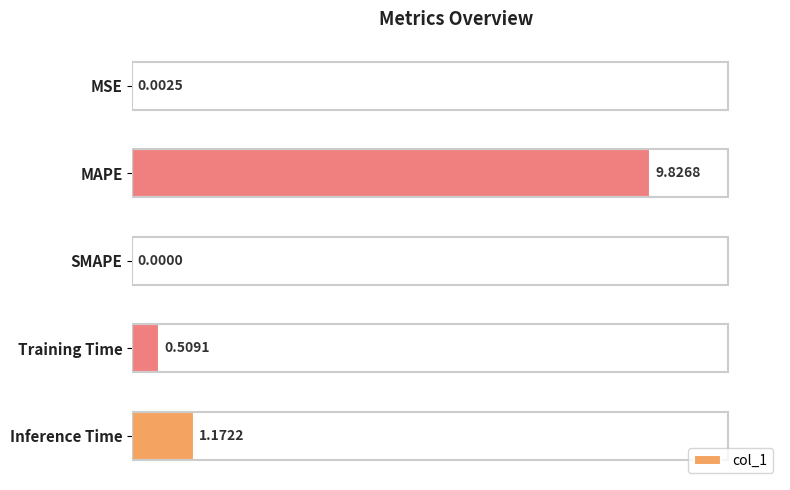

What is the change in value from MAPE to Inference Time?

-8.7